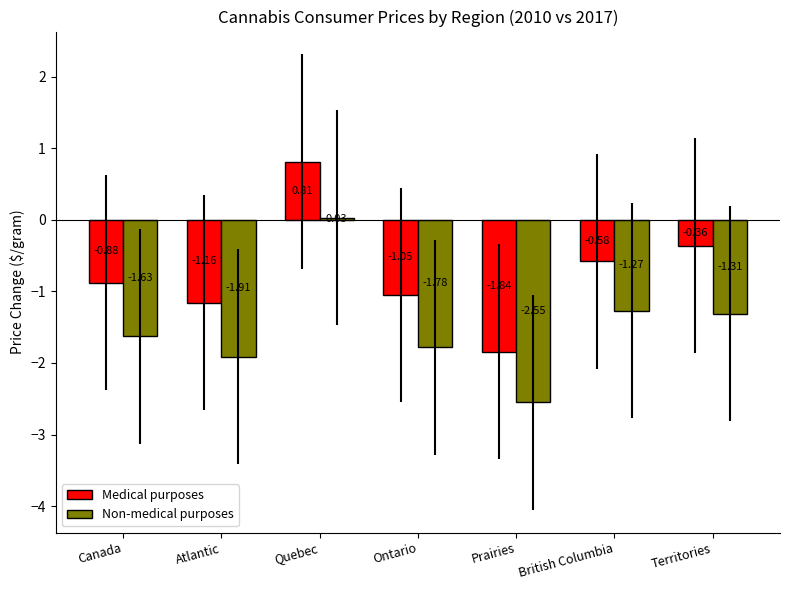

How many categories are shown in the chart?

7